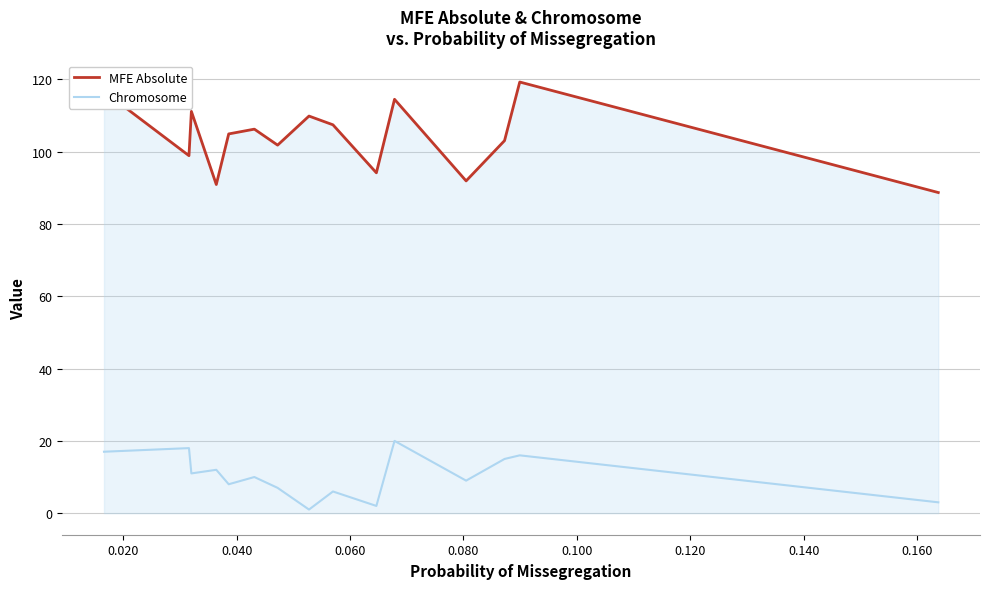

How many lines are shown in the chart?

2